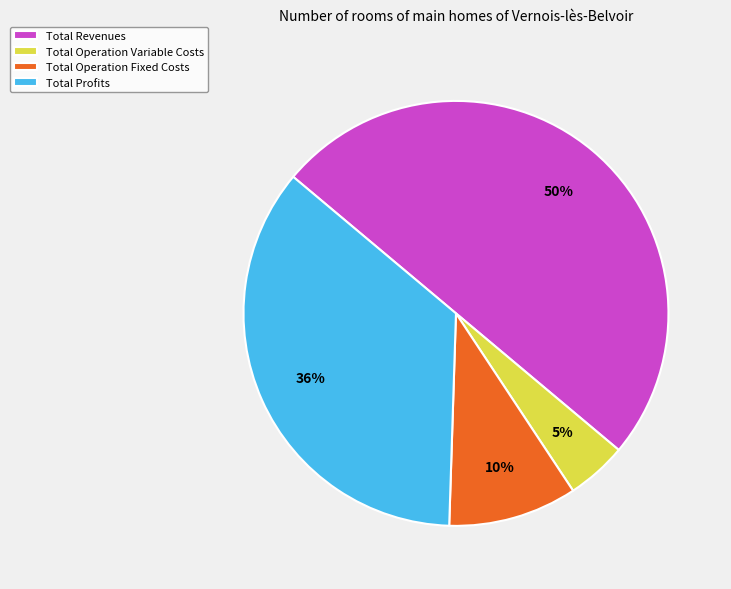

To the nearest percent, what portion does Total Operation Variable Costs represent?

5%